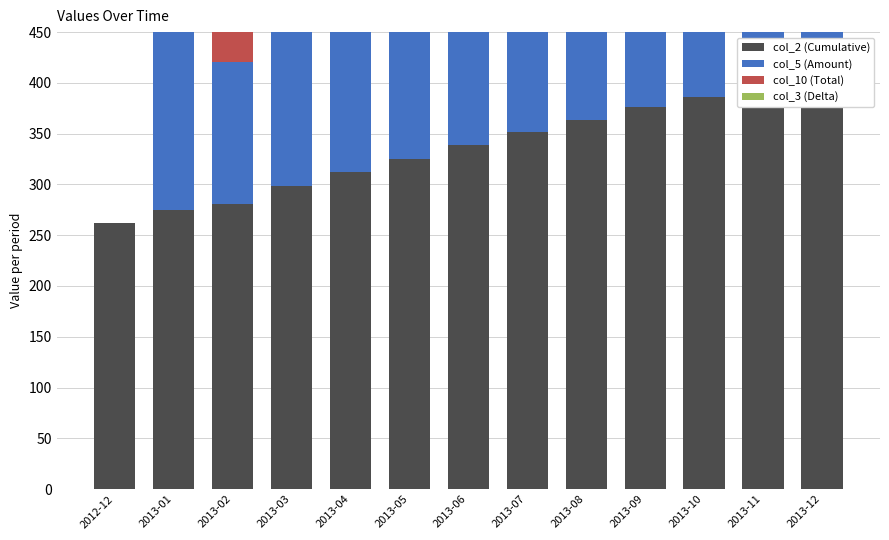

What is the label of the 8th bar from the left?

2013-07